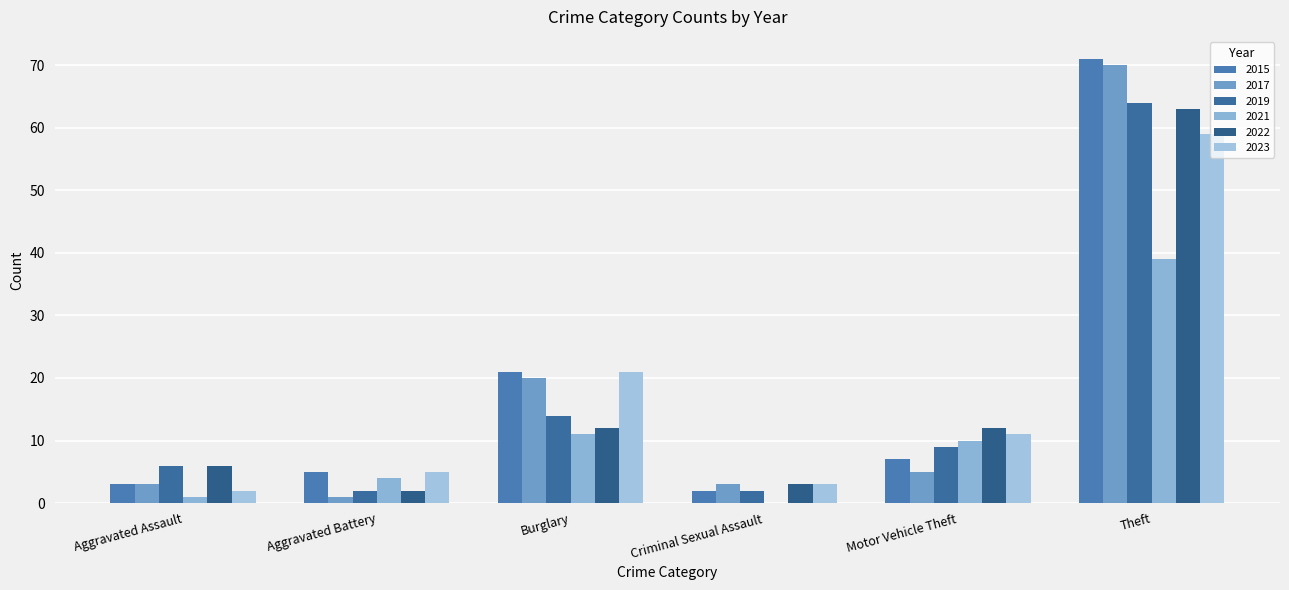

How many distinct data groups are displayed?

6